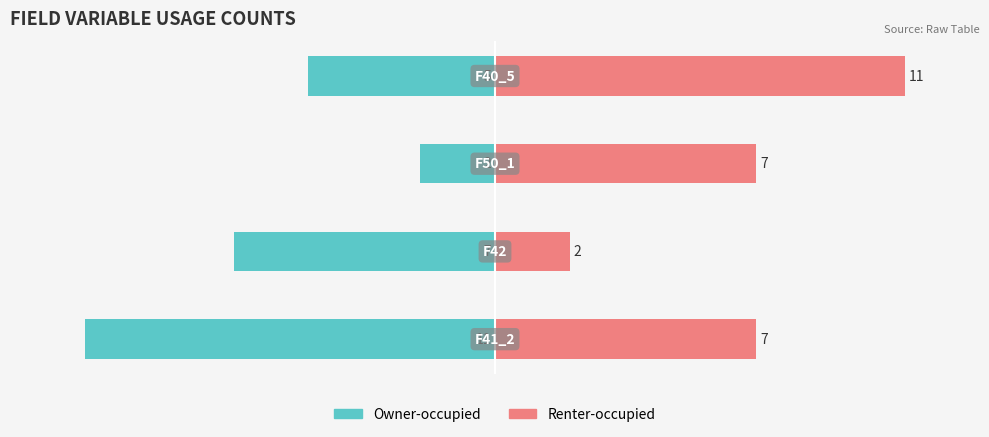

Is it true that Owner-occupied equals -9 at −10?

False